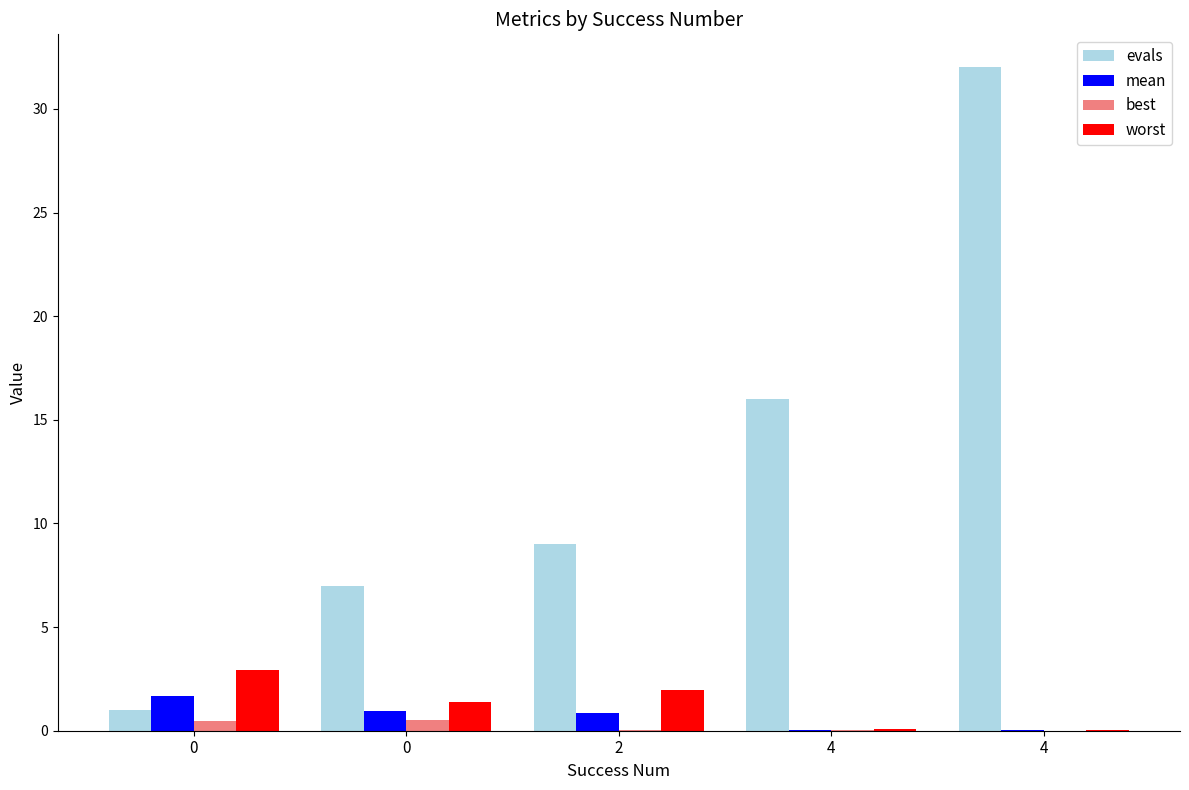

What is the difference between the second highest and minimum values in the worst series?

1.9